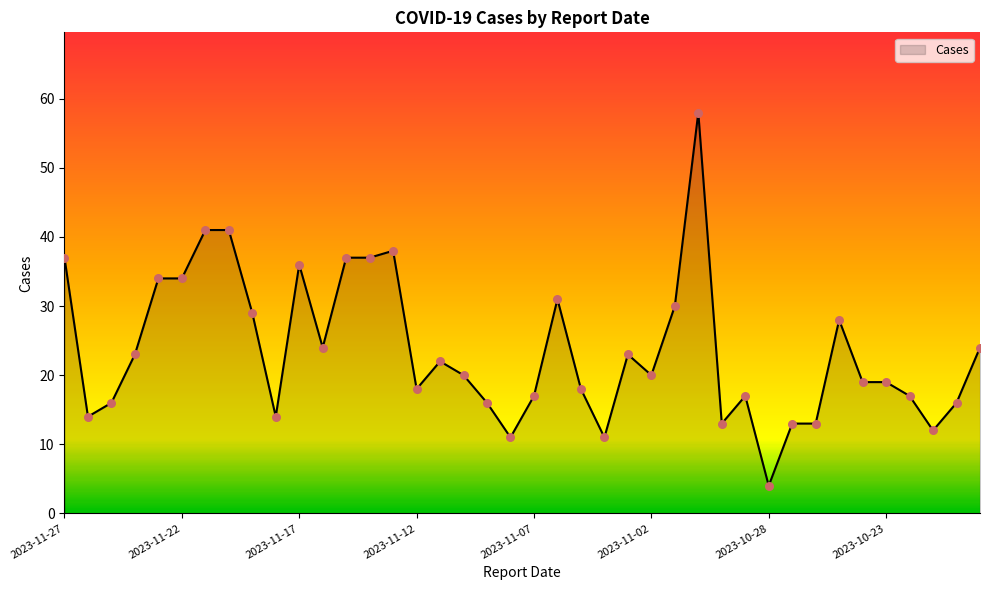

What is the maximum value shown in the chart?

58